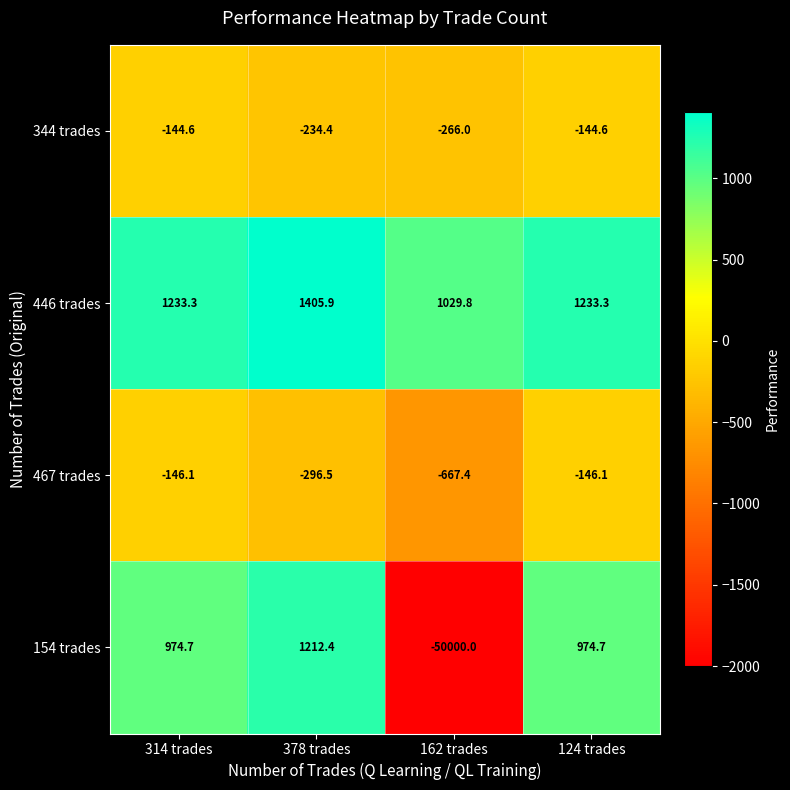

How many distinct data groups are displayed?

4